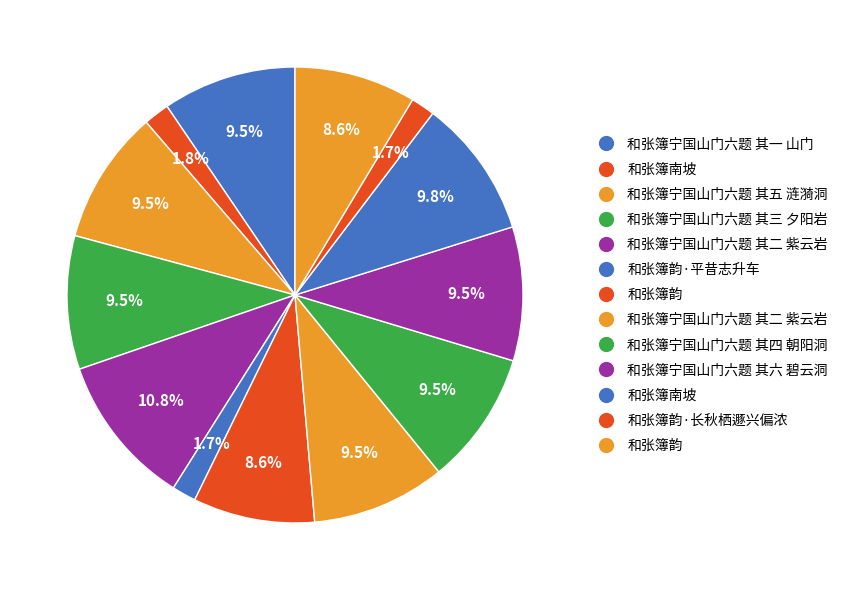

What is the largest slice in the pie chart?

和张簿宁国山门六题 其二 紫云岩